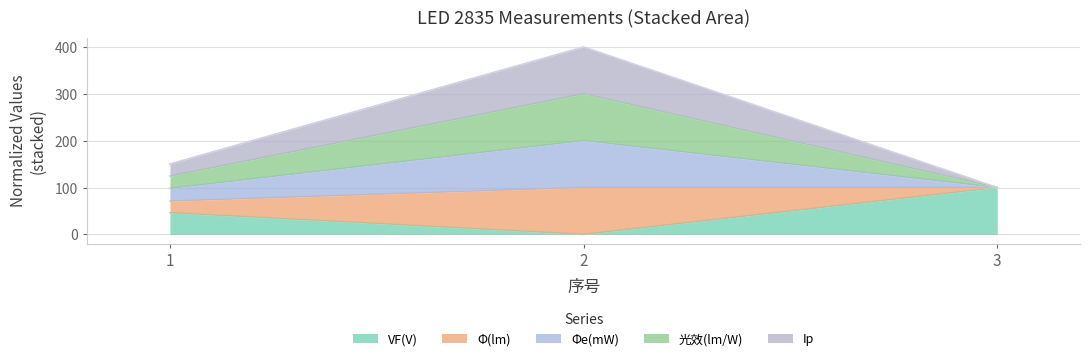

How many positive values does the VF(V) series have?

2